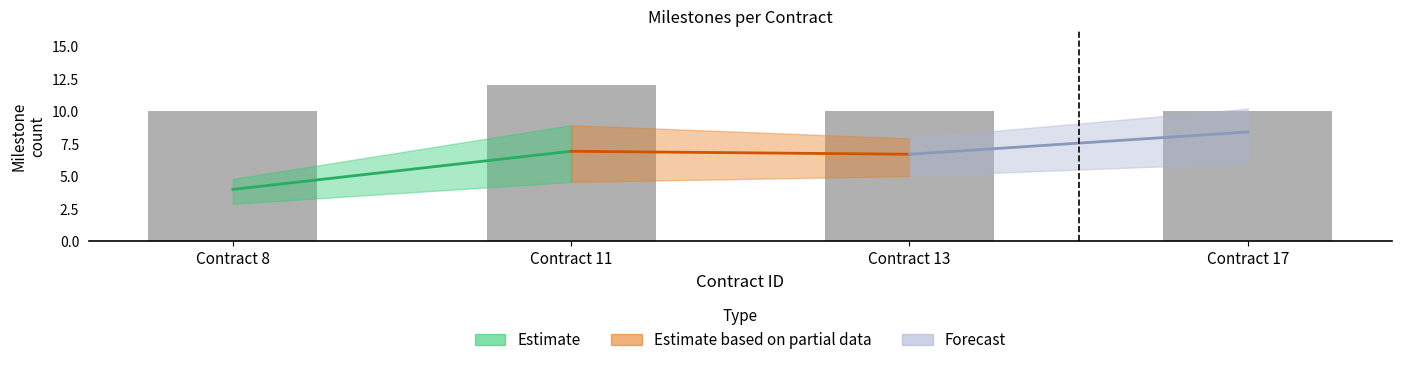

Is it true that the value at Contract 8 is 10?

True